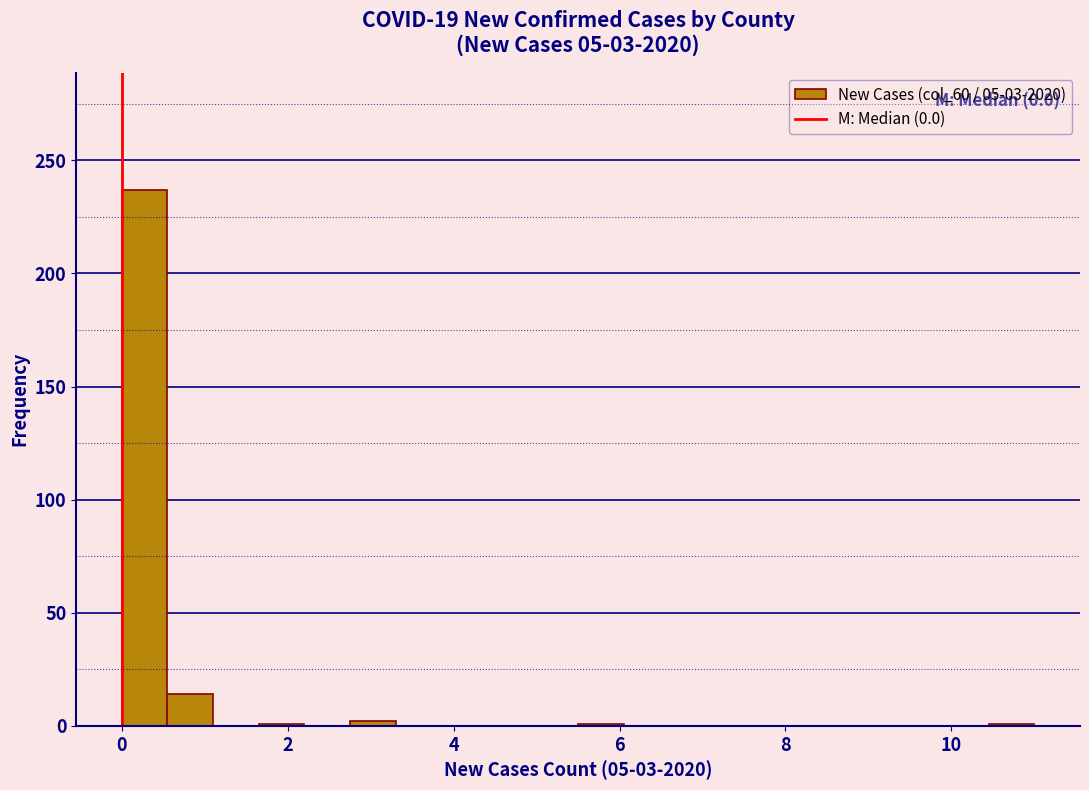

Read against the x-axis, roughly where is the centre of the tallest bar?

0.2